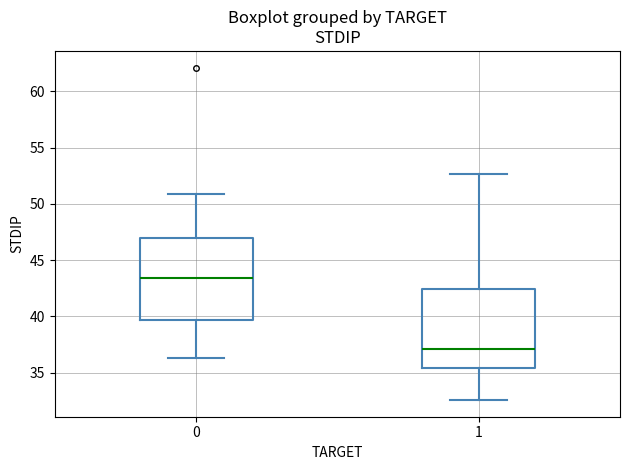

Where does the median line of the box at x = 0 sit on the y-axis? The values are not printed on the chart, so give them approximately, as read against the axis.

43.5